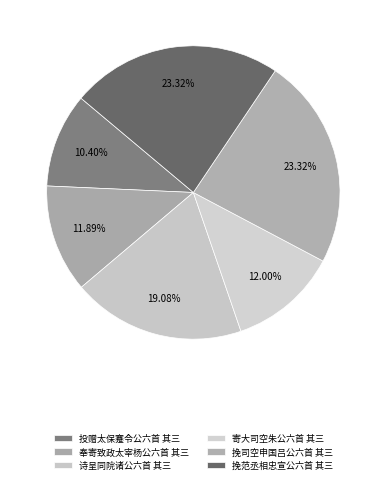

Do 奉寄致政太宰杨公六首 其三 and 挽范丞相忠宣公六首 其三 together represent more than half of the pie?

No